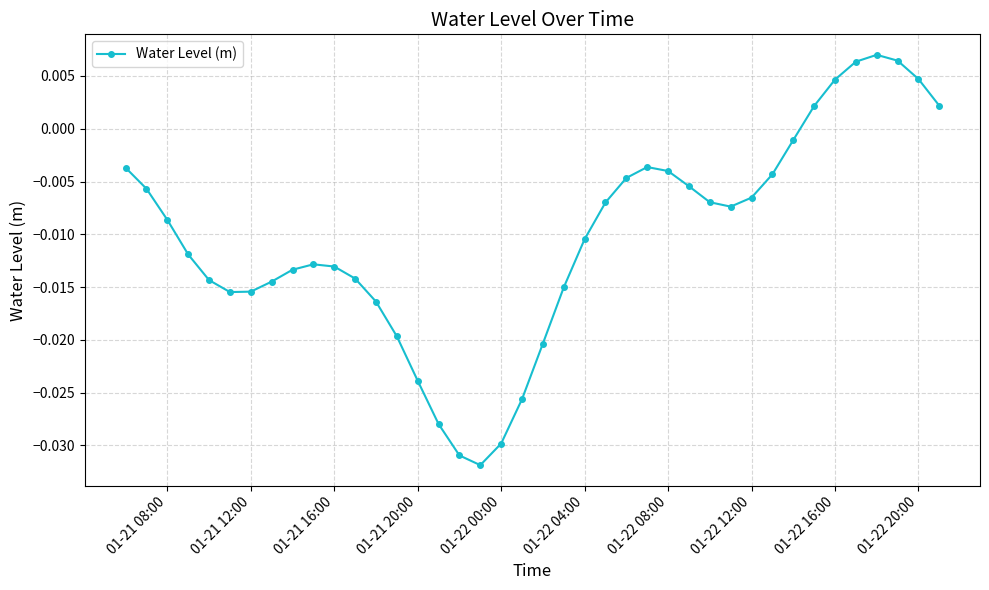

How many distinct data groups are displayed?

1